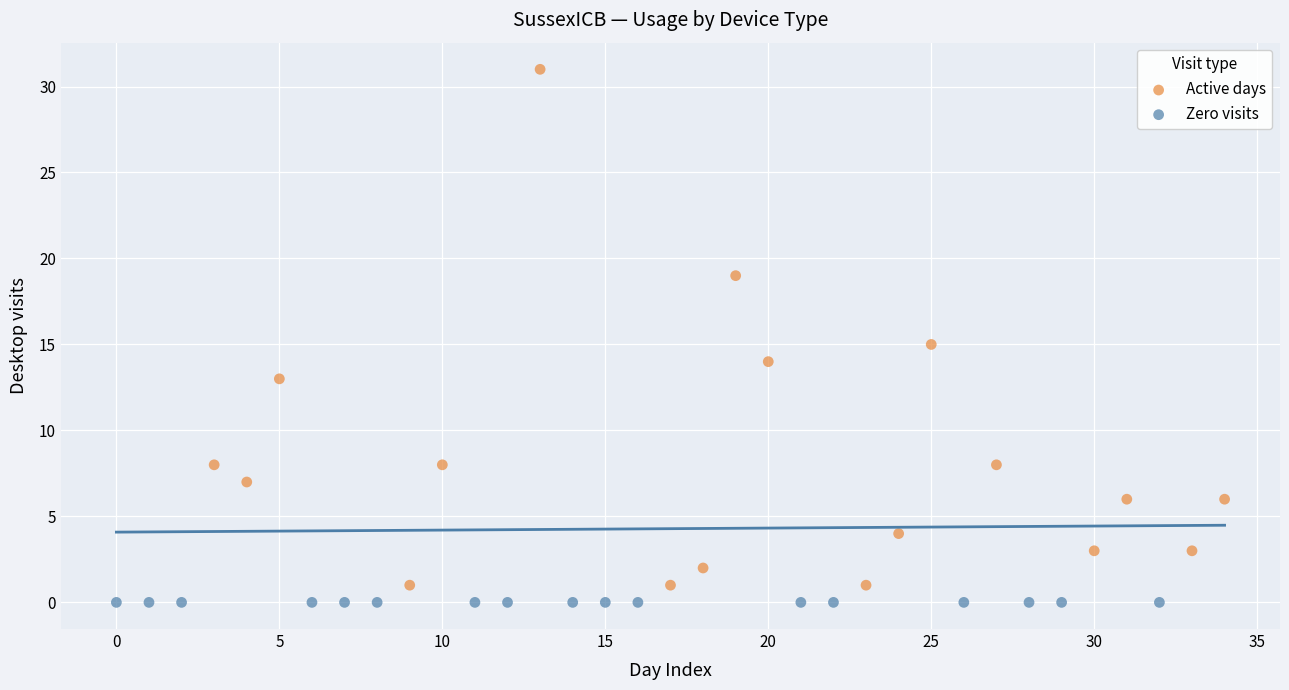

Which series reaches the minimum Y coordinate?

Zero visits